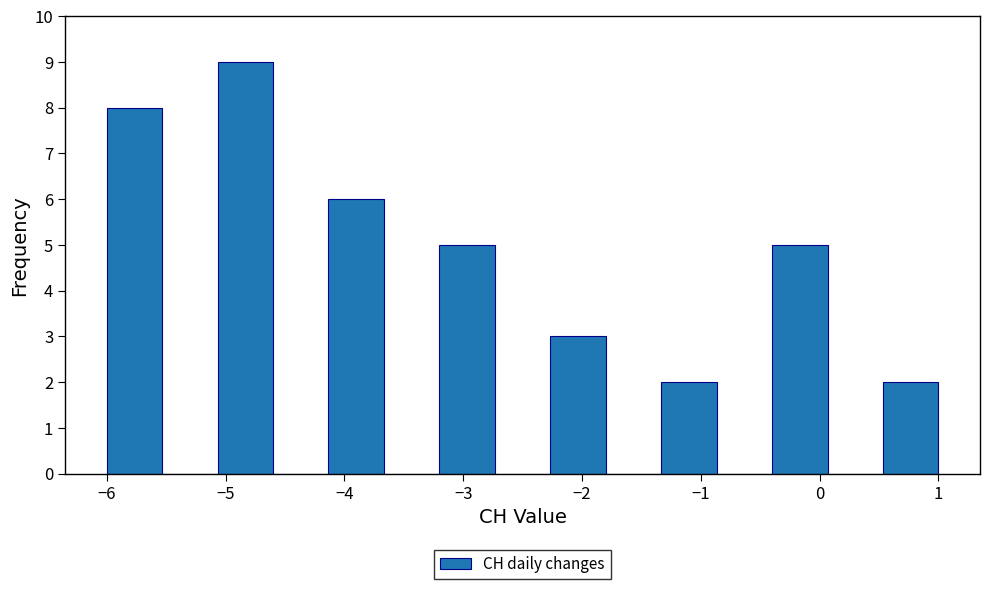

Over which range of the x-axis is the bar tallest?

-5.1 to -4.6